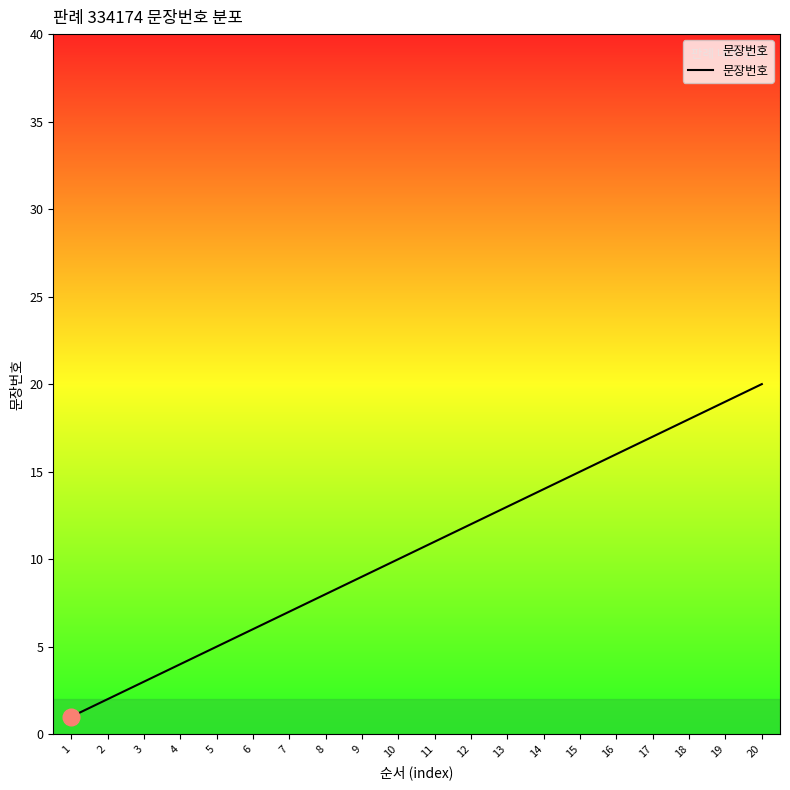

Reading left to right, what are all the values shown in this chart?

1=1	2=2	3=3	4=4	5=5	6=6	7=7	8=8	9=9	10=10	11=11	12=12	13=13	14=14	15=15	16=16	17=17	18=18	19=19	20=20